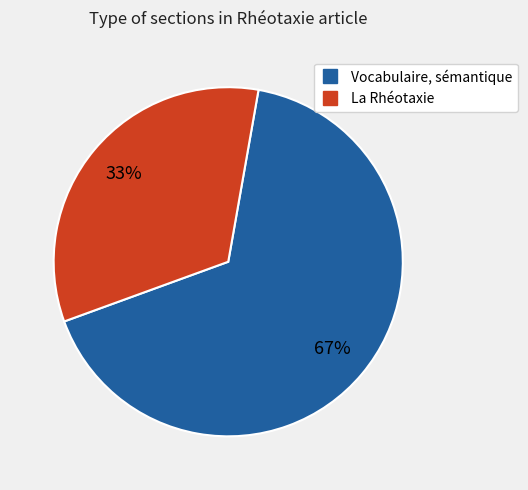

To the nearest percent, what is the combined percentage of Vocabulaire, sémantique and La Rhéotaxie?

100%